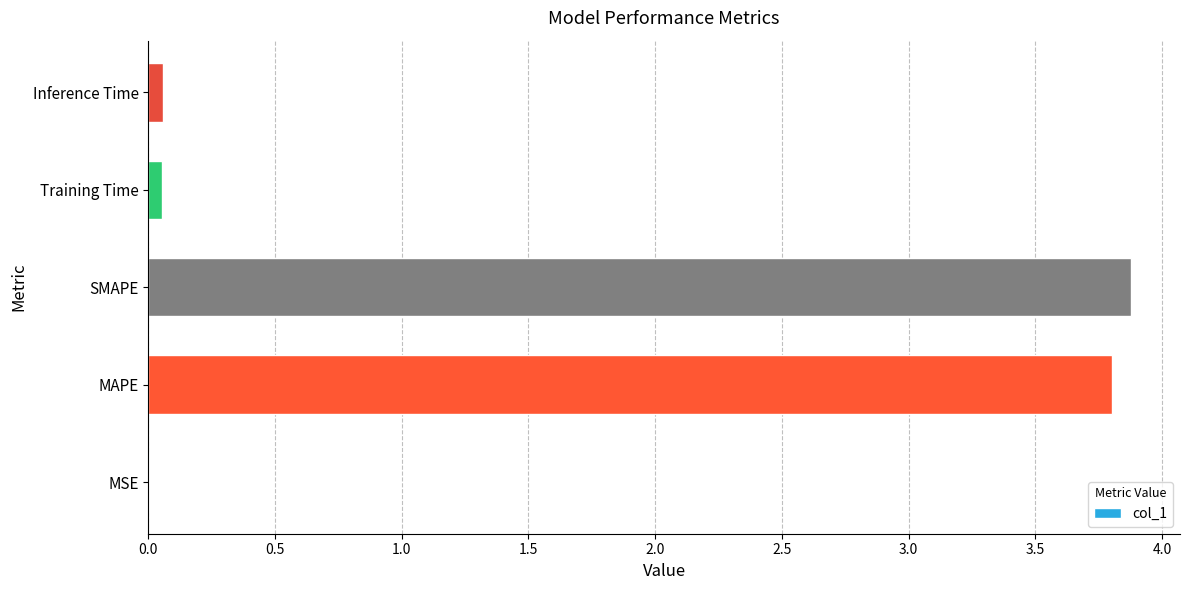

True or false: the data shows 0.0 at MSE.

True